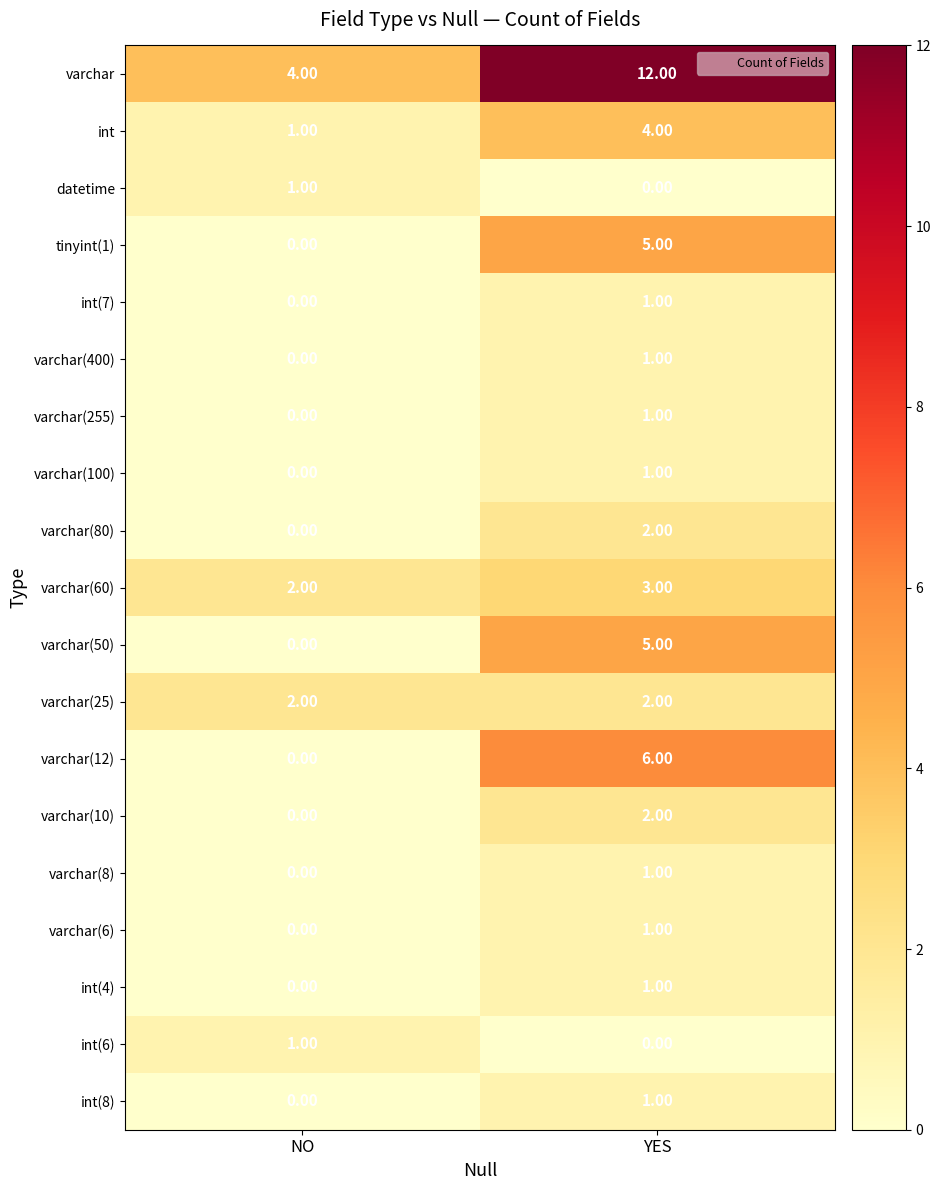

Rank the categories by varchar(255) value from highest to lowest.

YES, NO